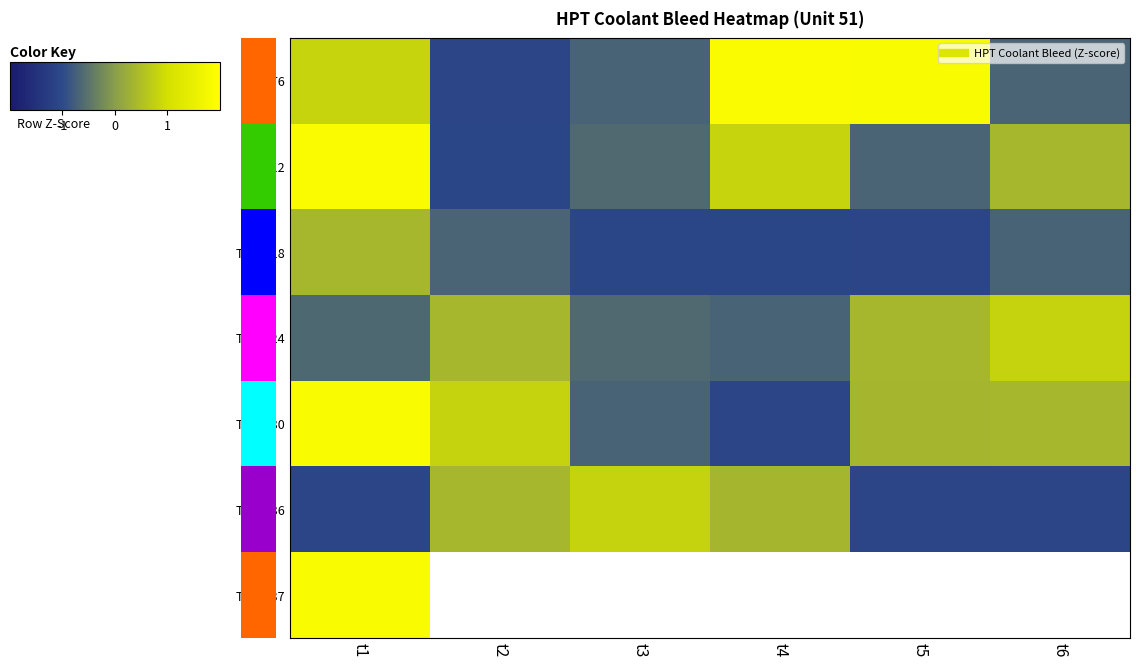

At how many categories does at least one series exceed 0?

6